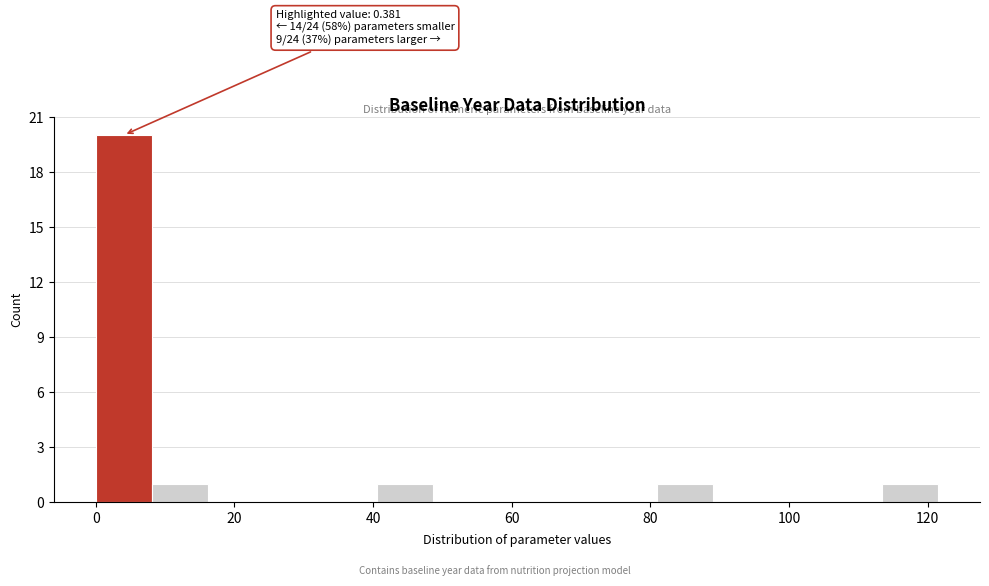

Over which range of the x-axis is the bar tallest?

0 to 8